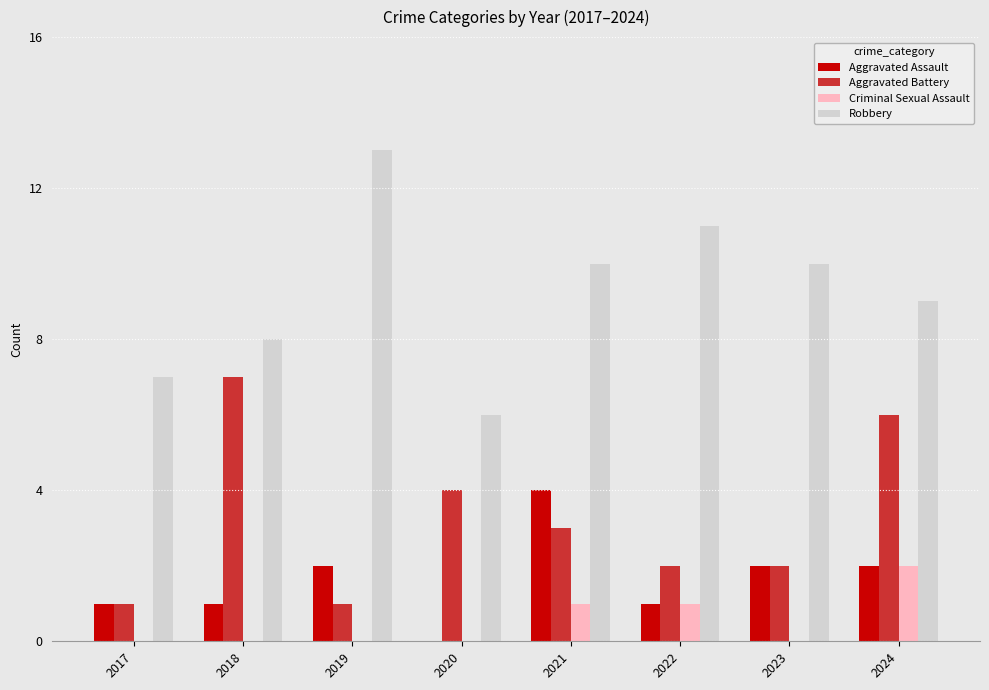

At which category does the chart reach its peak across all series?

2019